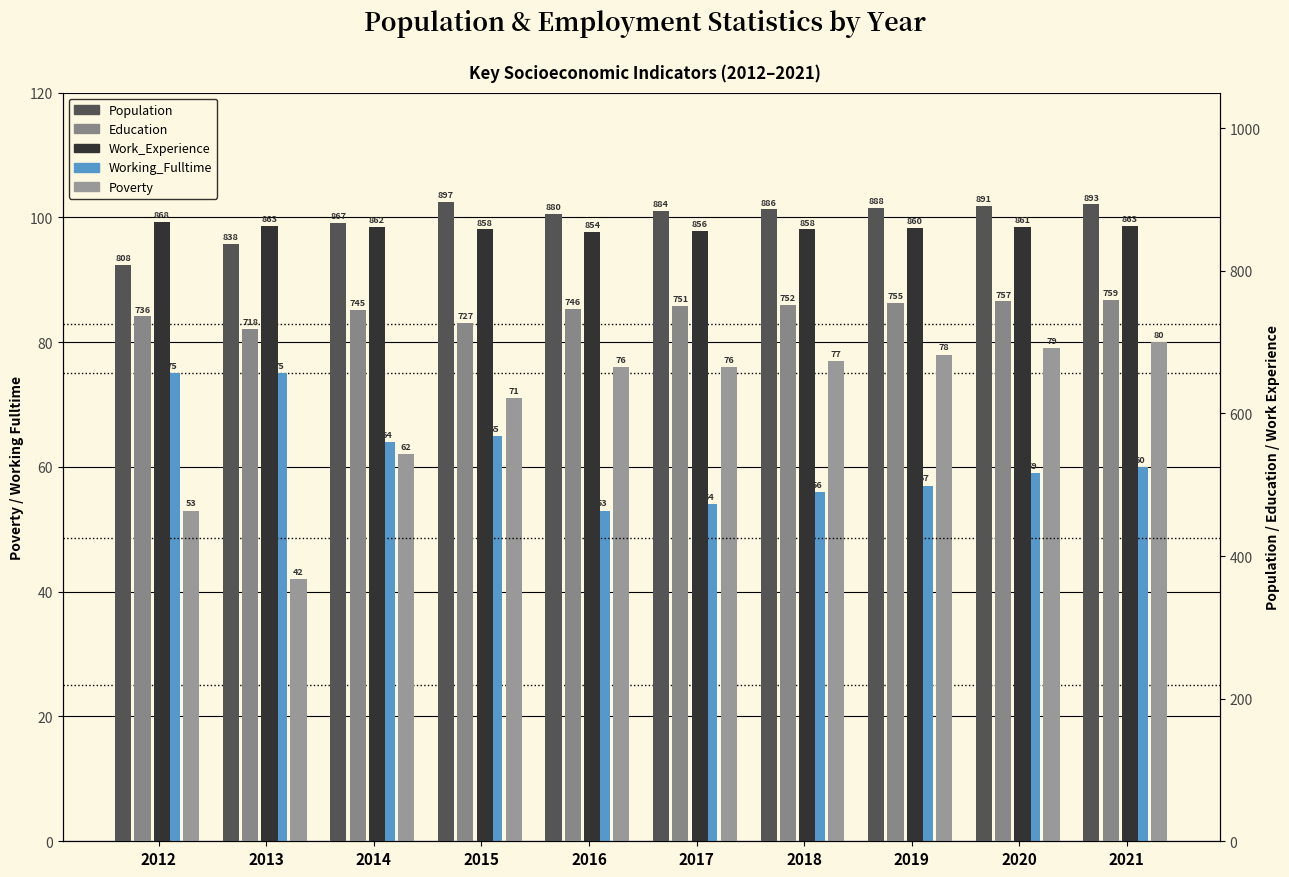

Which series has the widest spread of values?

Population